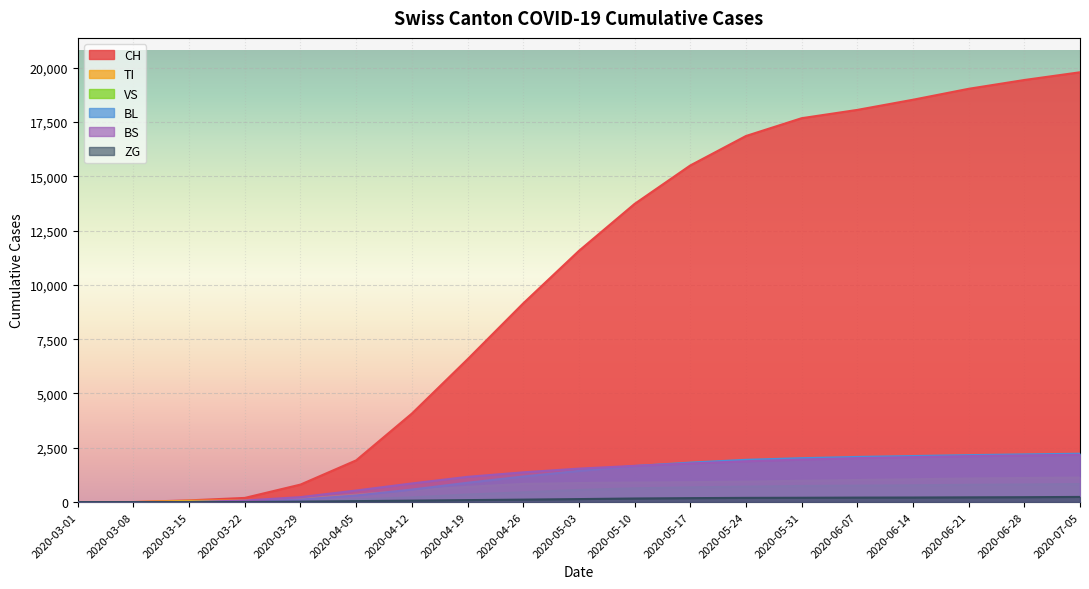

What is the difference between the maximum and minimum values in the TI series?

1128